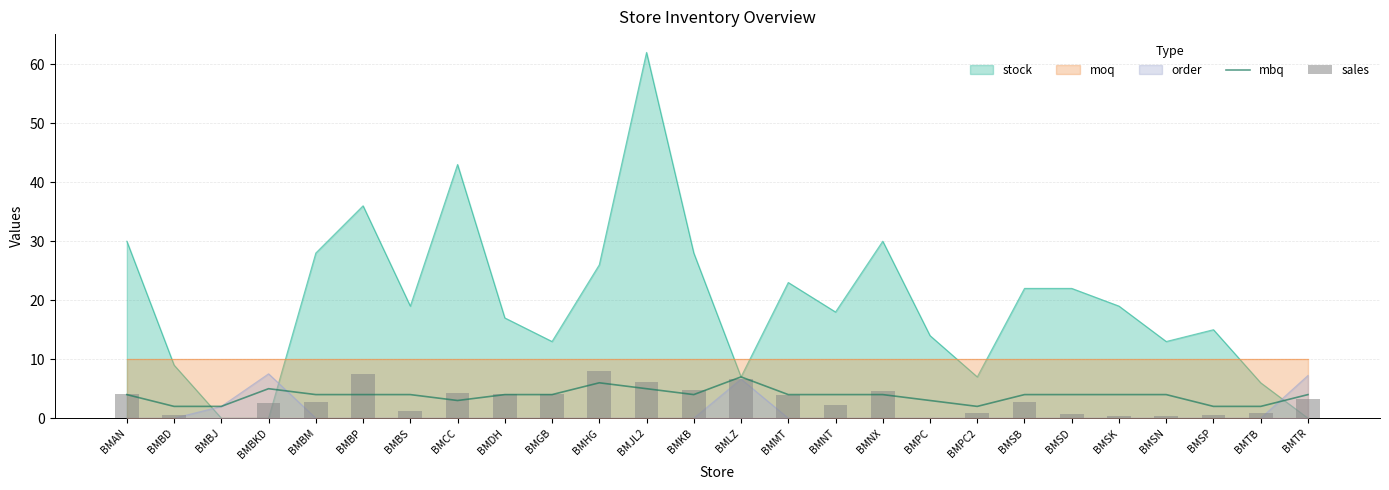

What is the approximate value of sales at BMTB?

0.8